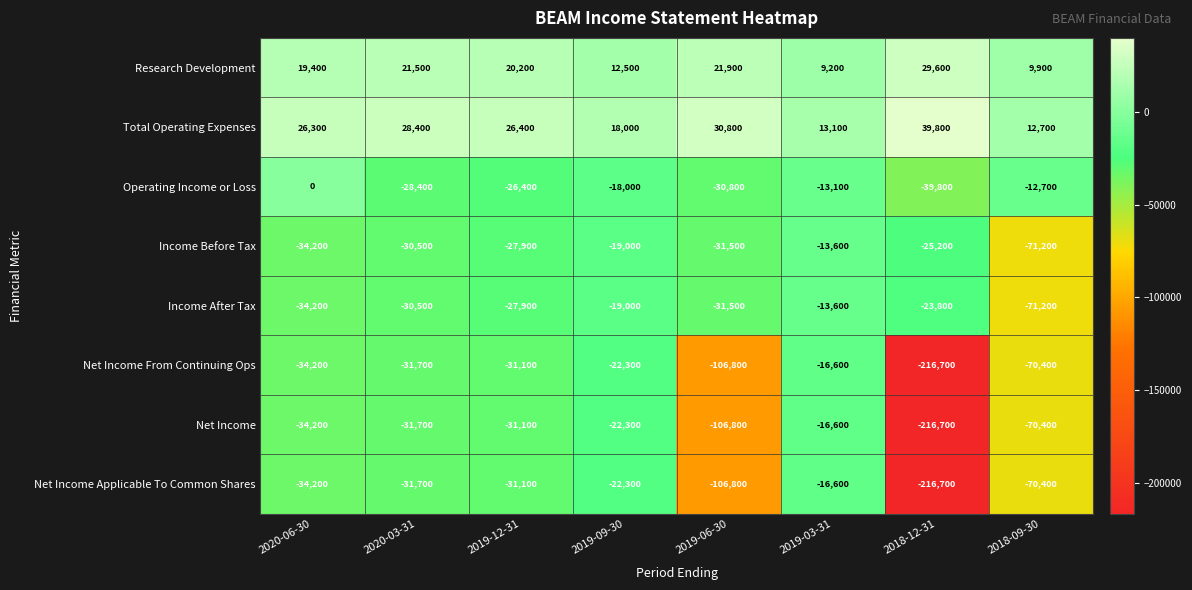

At which category is the sum across all series the highest?

2019-03-31